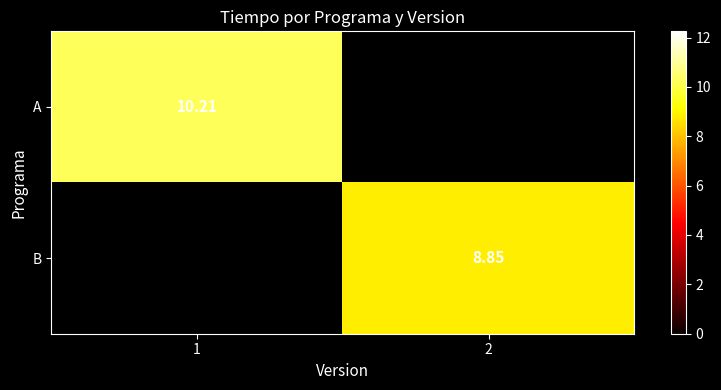

Count the number of categories in the chart.

2